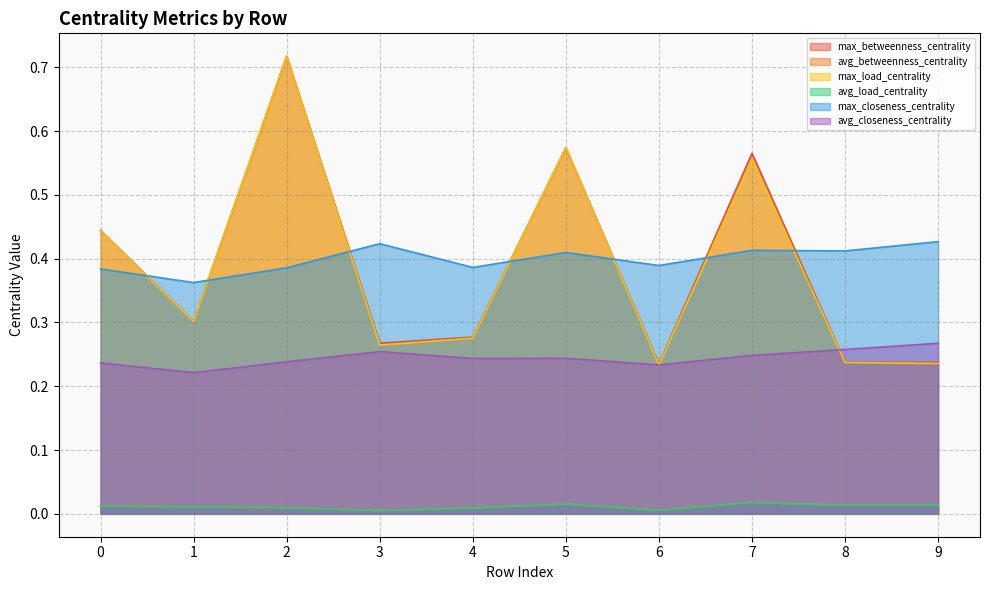

The value of avg_betweenness_centrality at 2 is 0.0. True or false?

True